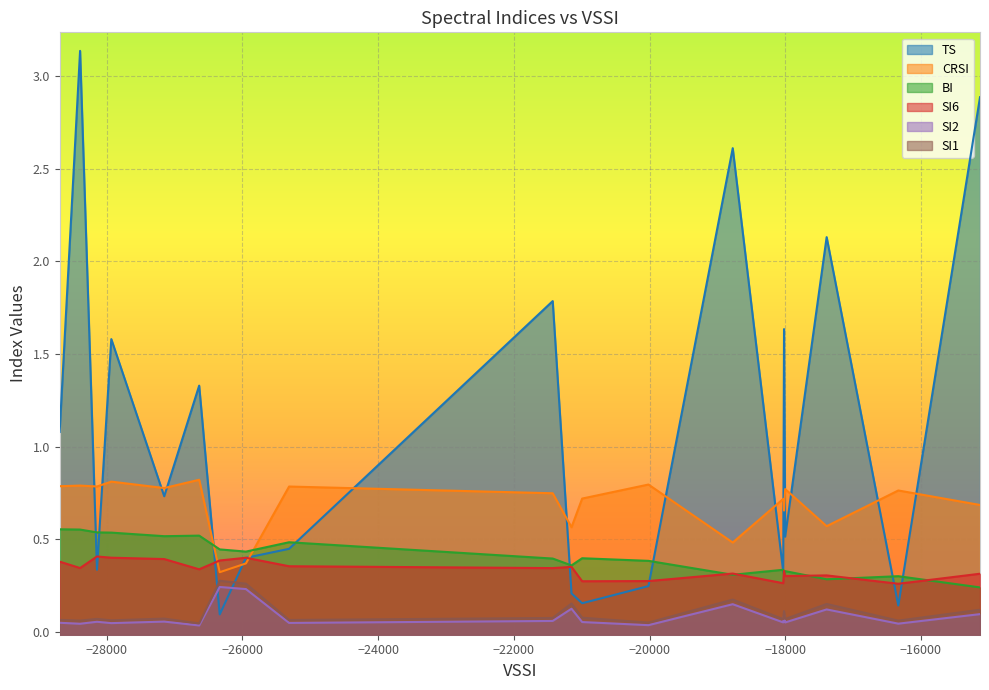

Which series has the largest total across all categories?

TS